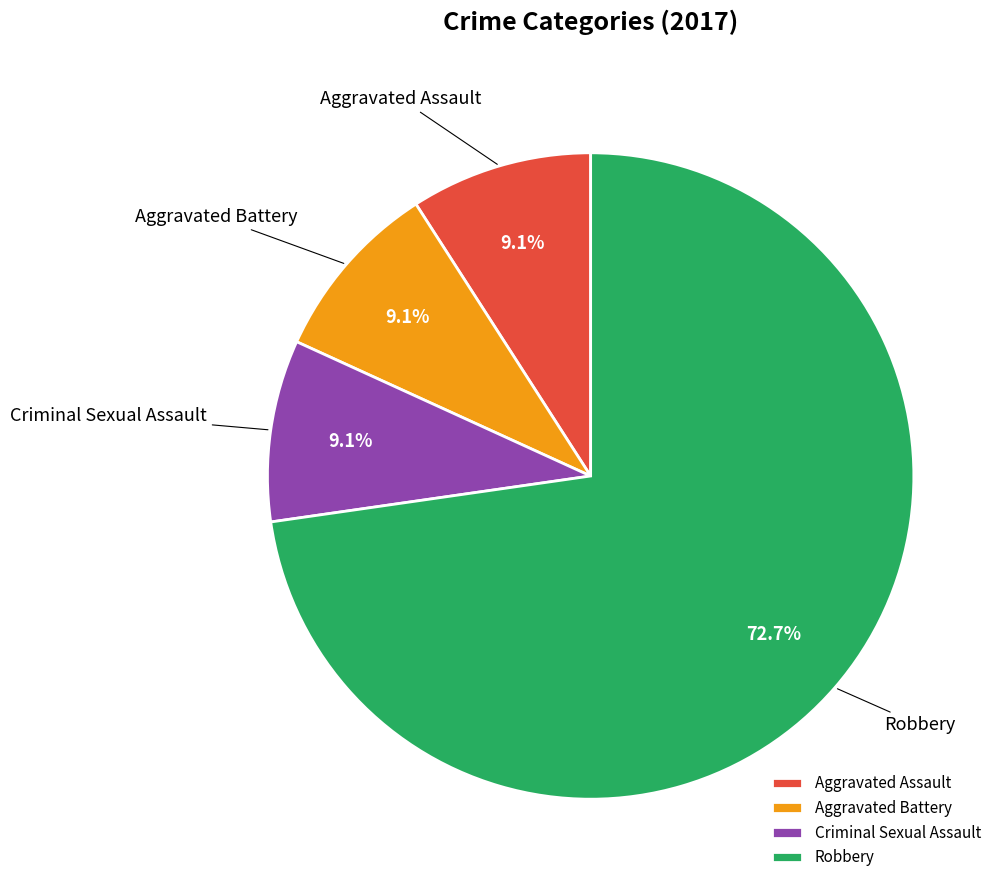

Which has a higher value, Robbery or Criminal Sexual Assault?

Robbery